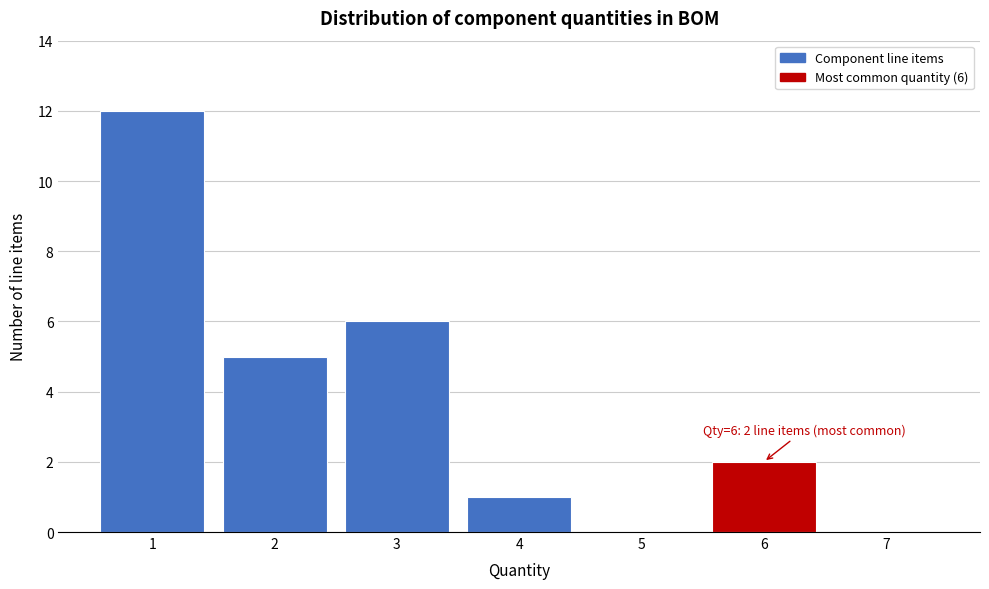

Over which range of the x-axis is the bar tallest?

0.5 to 1.5